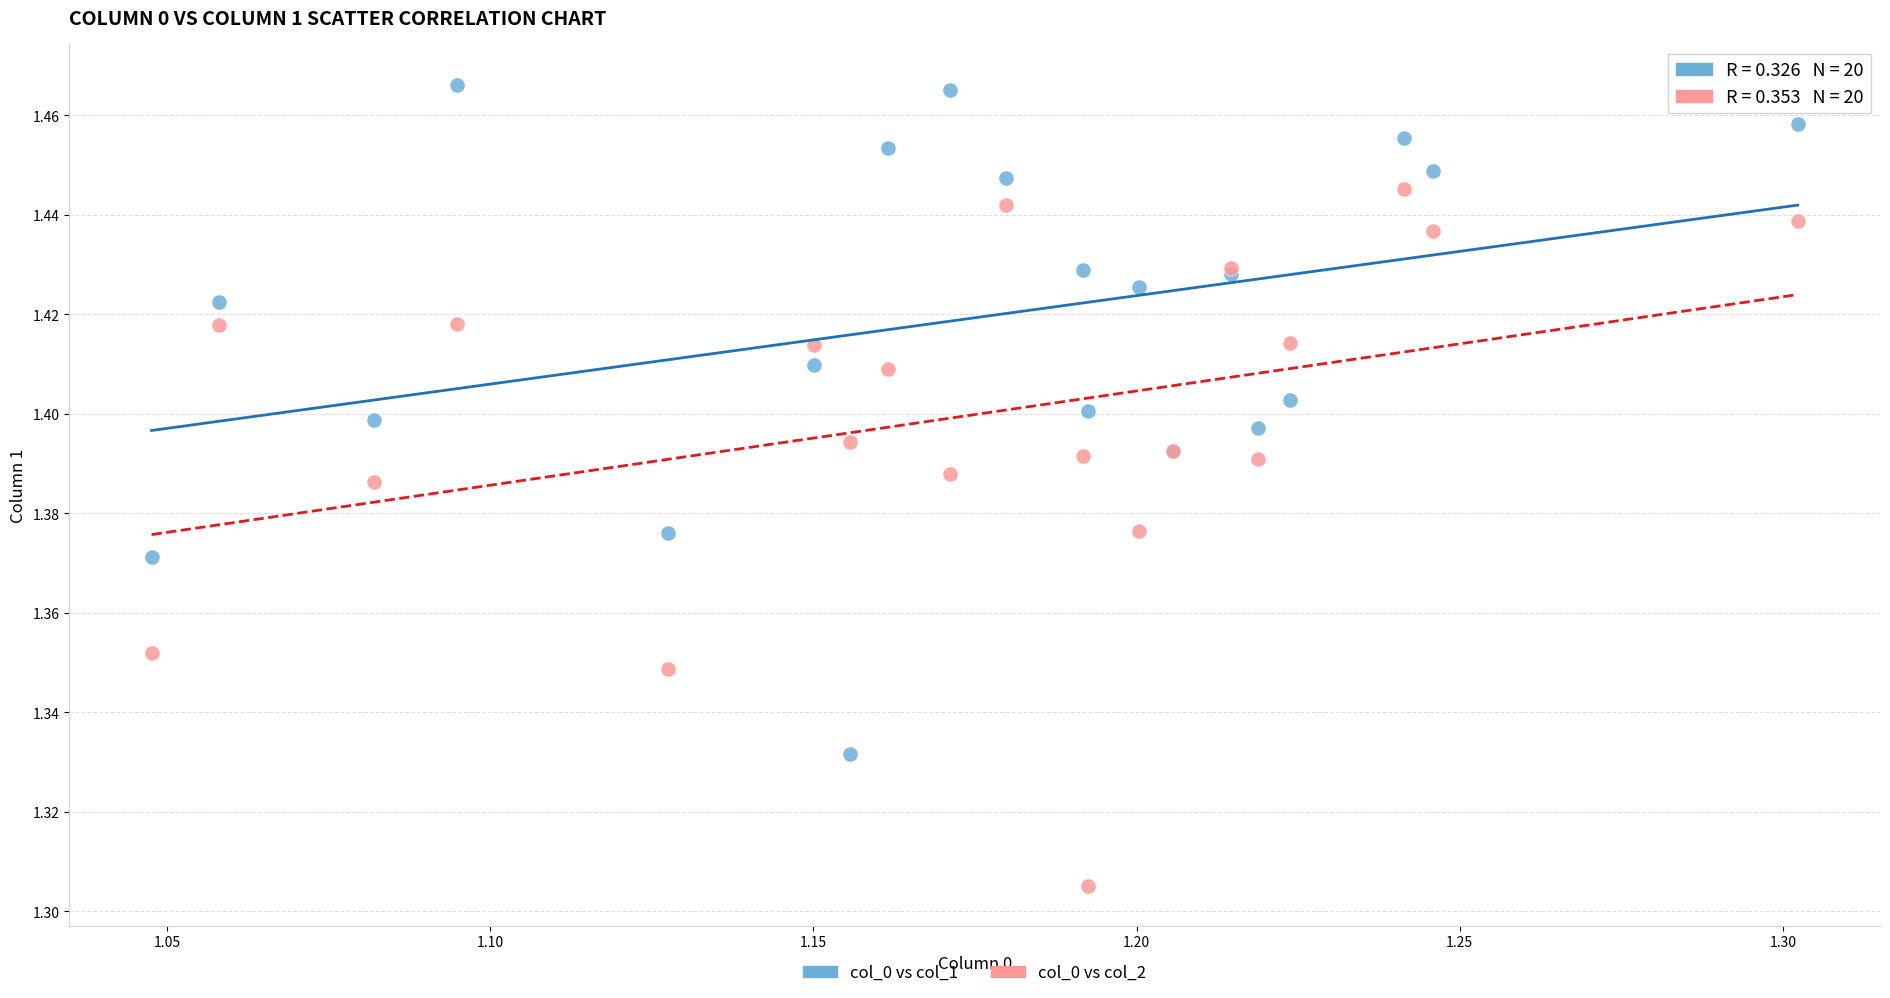

Which series contains the highest Y value?

col_0 vs col_1